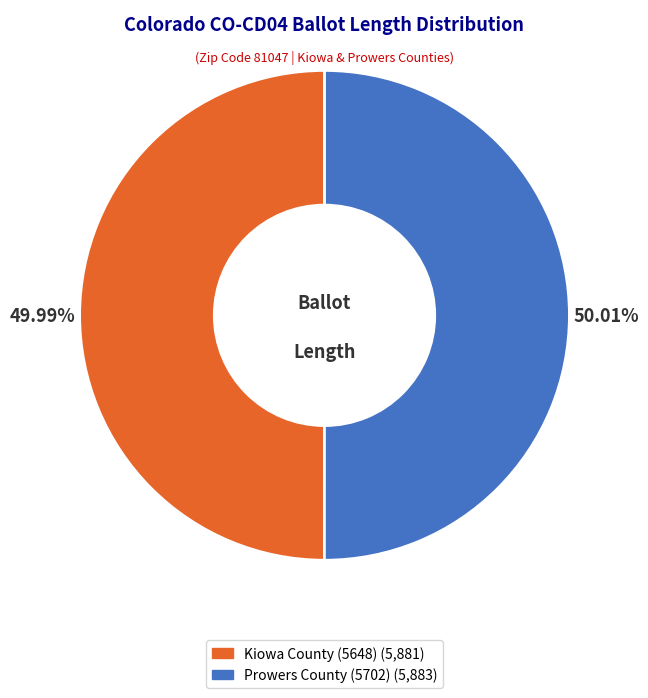

Is there any slice that represents more than half of the pie?

Yes